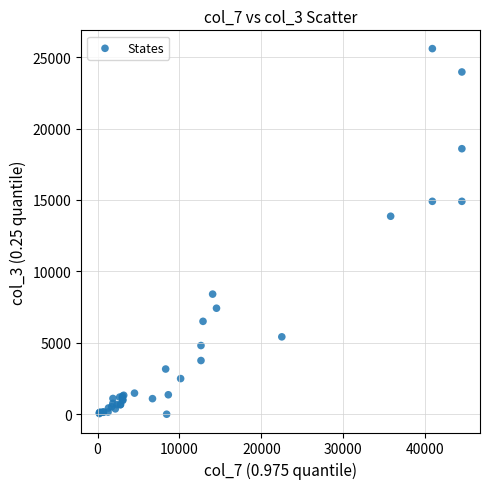

What Y value in the scatter plot is closest to 12799?

13862.0